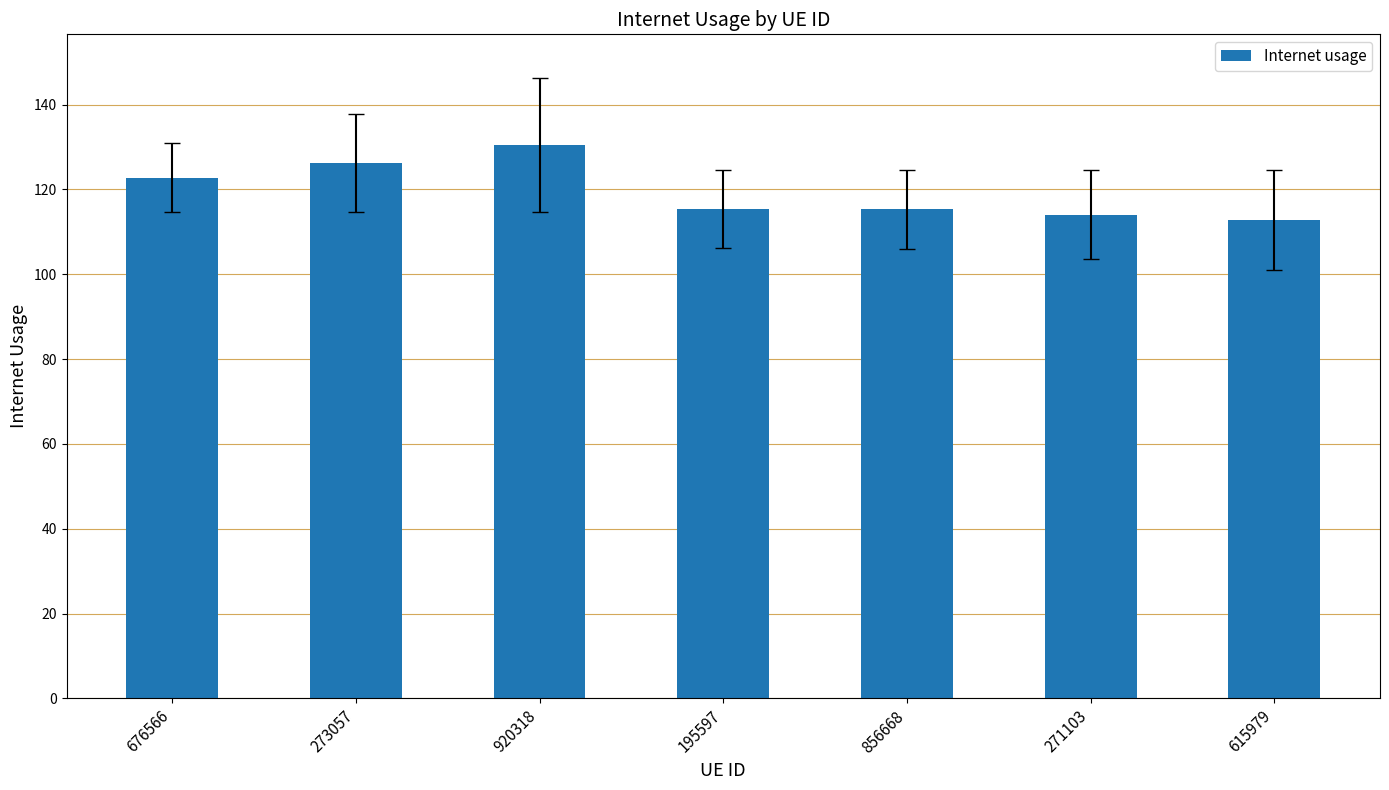

At which category does the chart reach its minimum across all series?

615979